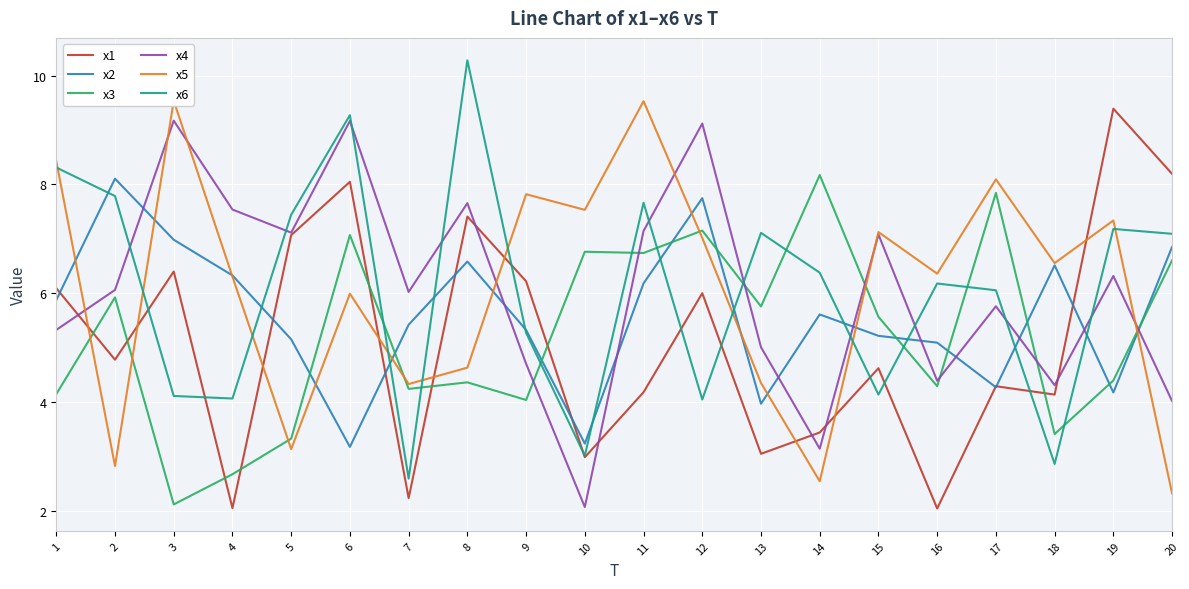

What is the sum of the x6 values at 4 and 11?

11.7